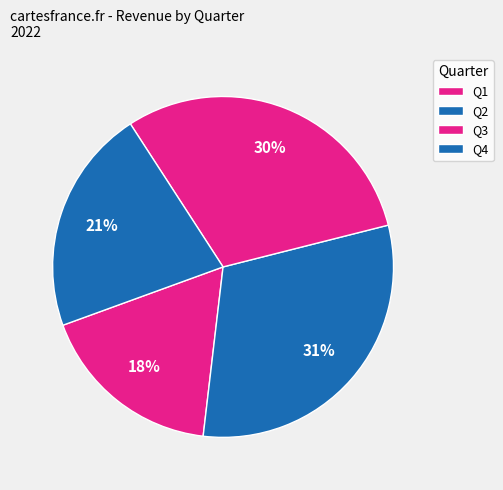

Is Q3 the majority of the pie?

No